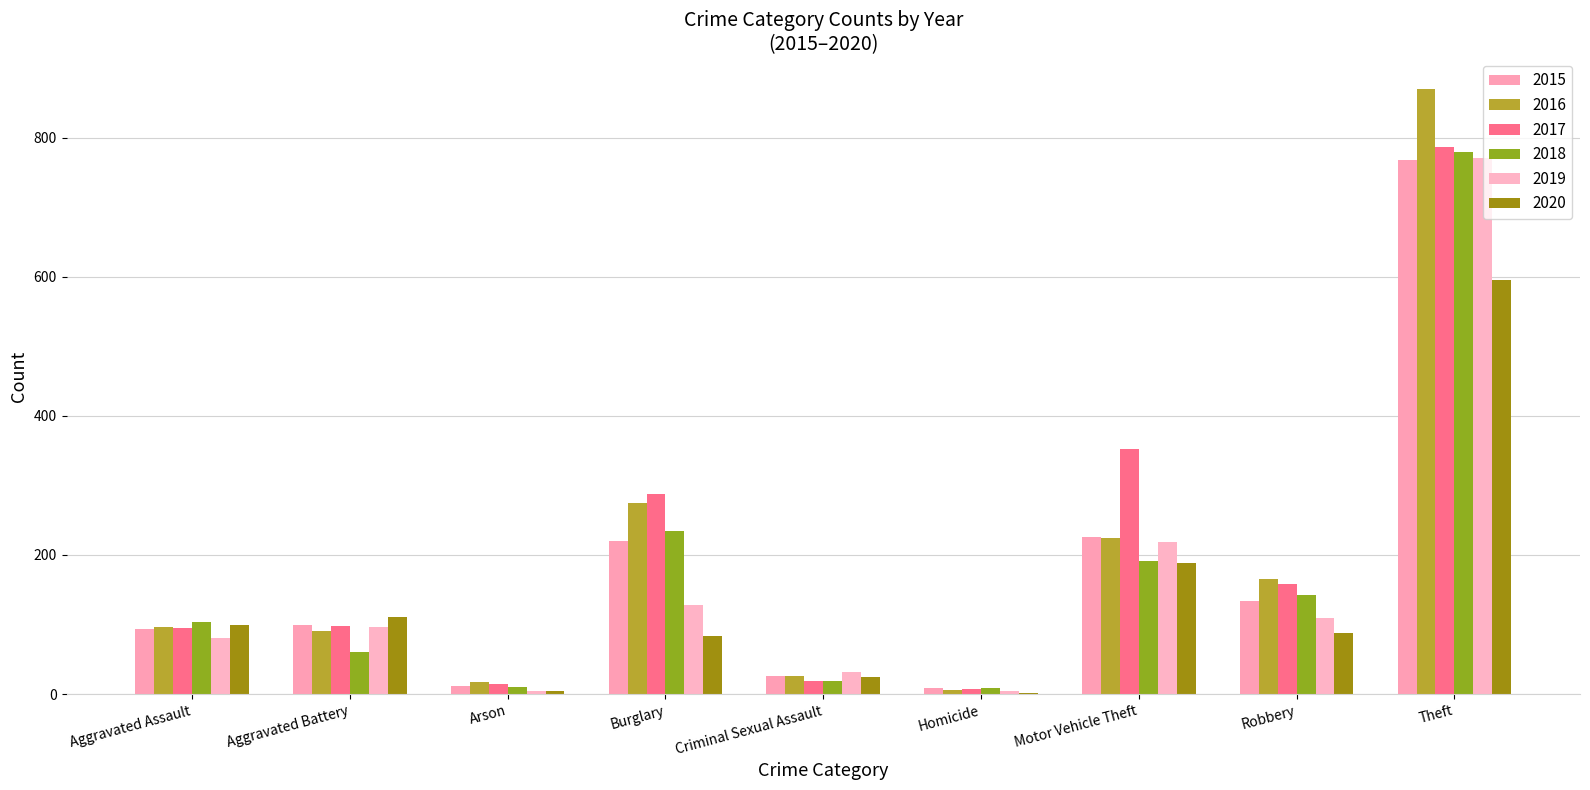

Are the bars horizontal?

No